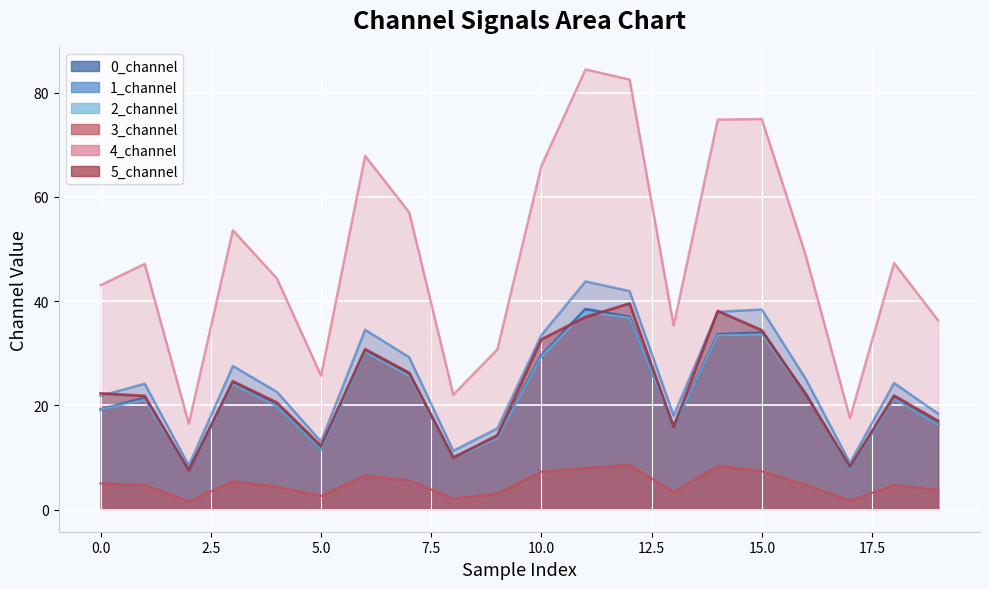

Which category has the lowest value in the 3_channel series?

2